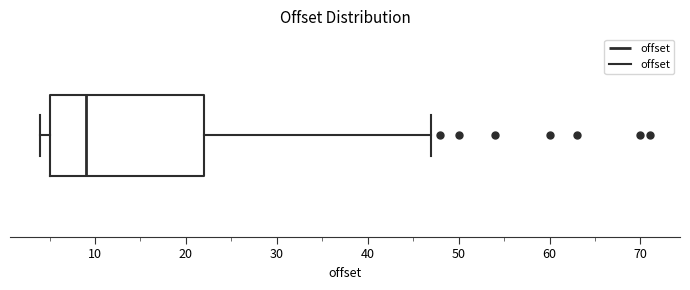

Transcribe this box plot: give where the median line is, the range the box spans, and where the two whiskers end, as read against the x-axis. The values are not printed on the chart, so give them approximately, as read against the axis.

median 9, box 5 to 22, whiskers 4 to 47